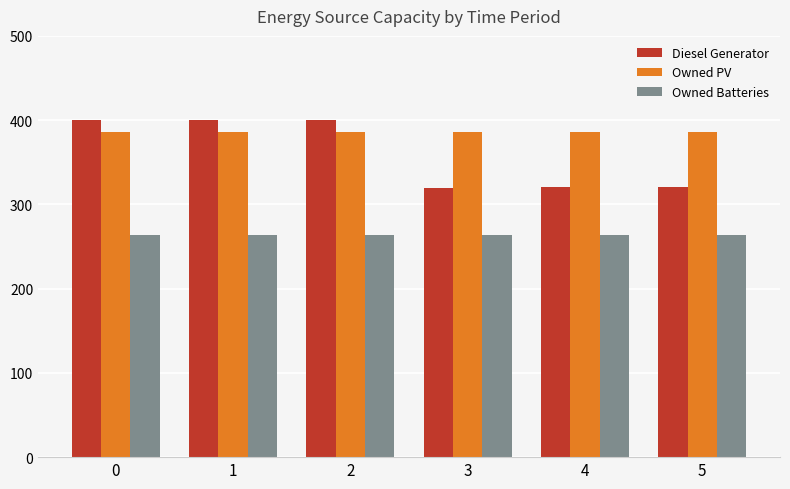

What is the total value across all series at 5?

971